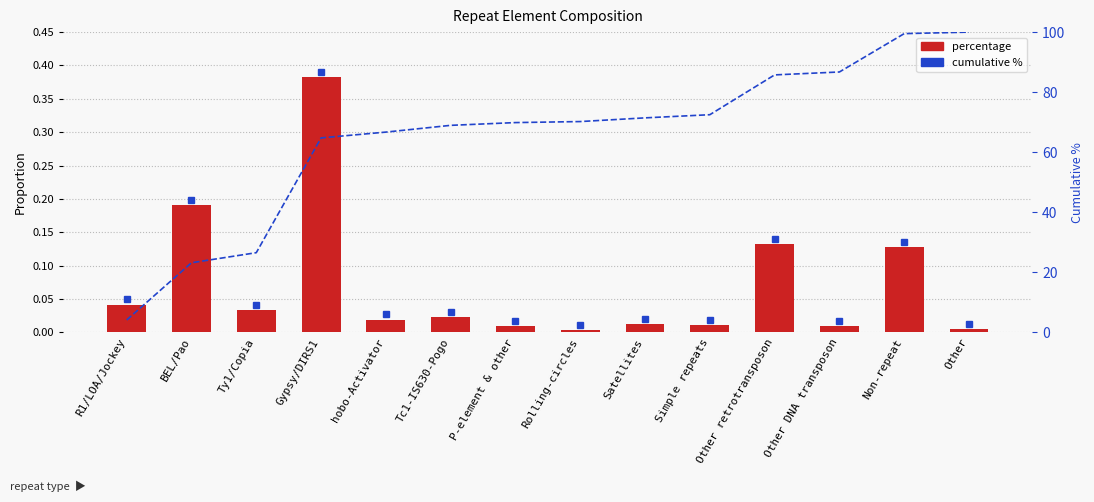

What is the label of the 13th bar from the right?

BEL/Pao